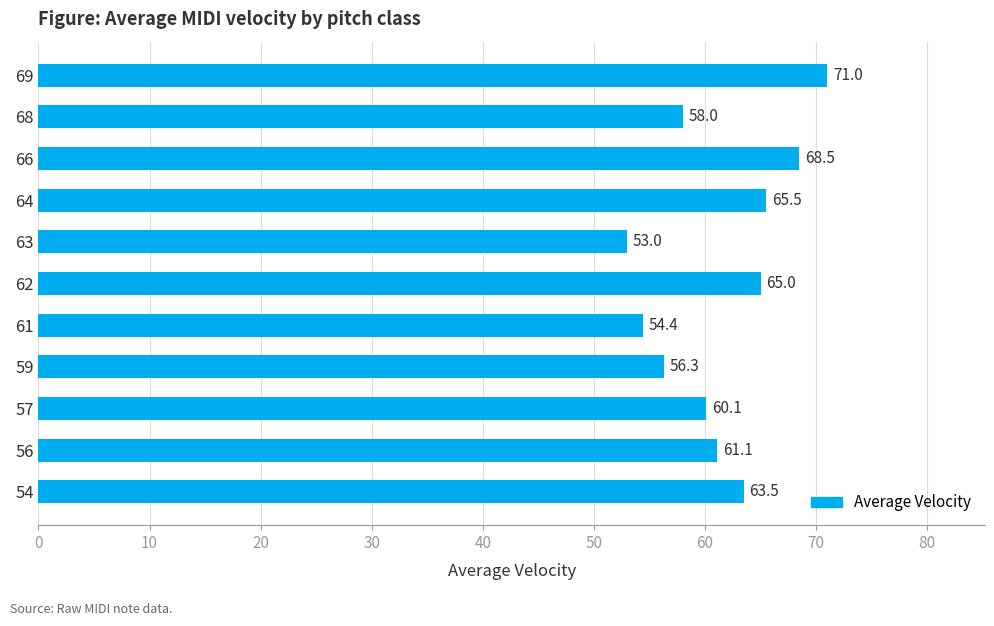

List the labels in order of value, smallest first.

63, 61, 59, 68, 57, 56, 54, 62, 64, 66, 69